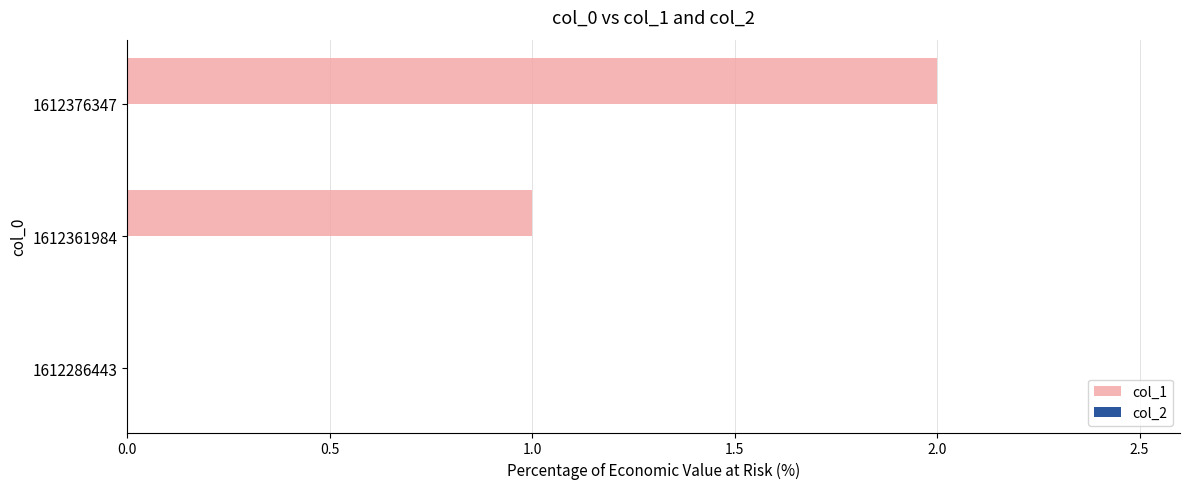

What is the ratio of the value at 1612376347 to the value at 1612361984?

2.0